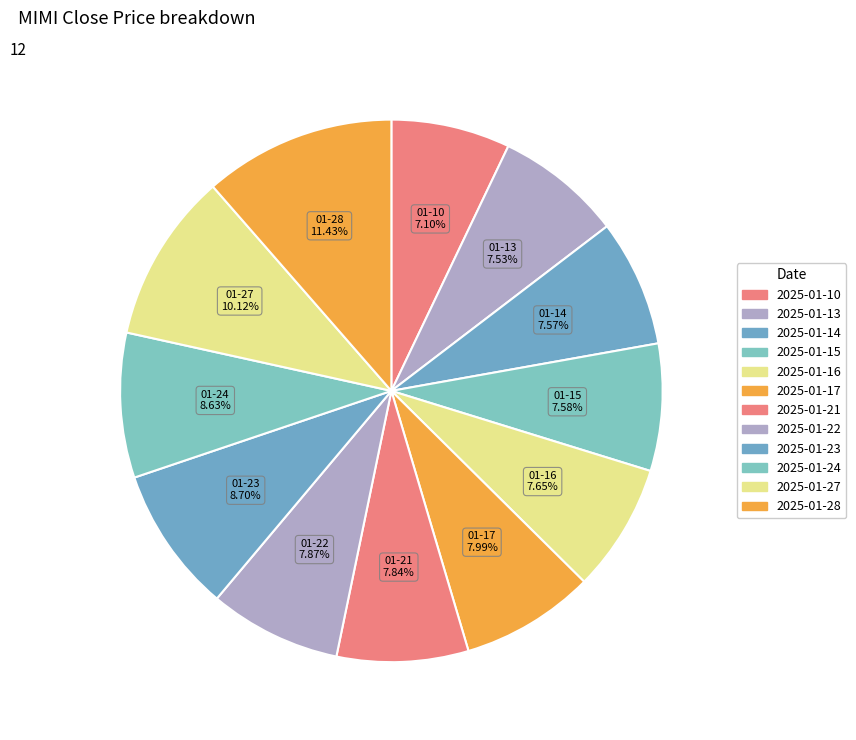

How many segments does this pie chart have?

12